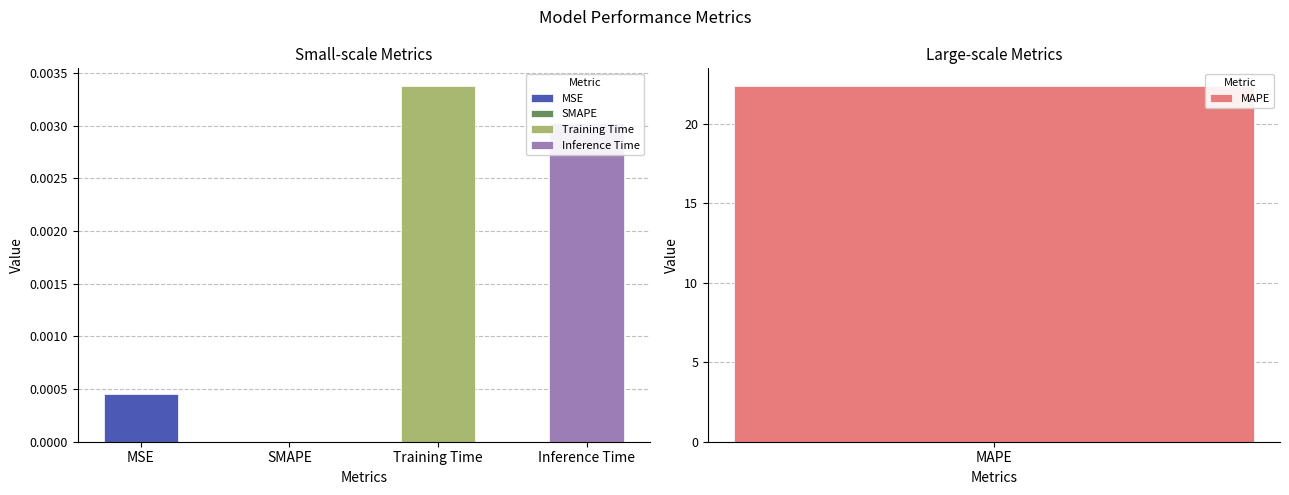

List the labels in order of value, largest first.

MAPE, Training Time, Inference Time, MSE, SMAPE